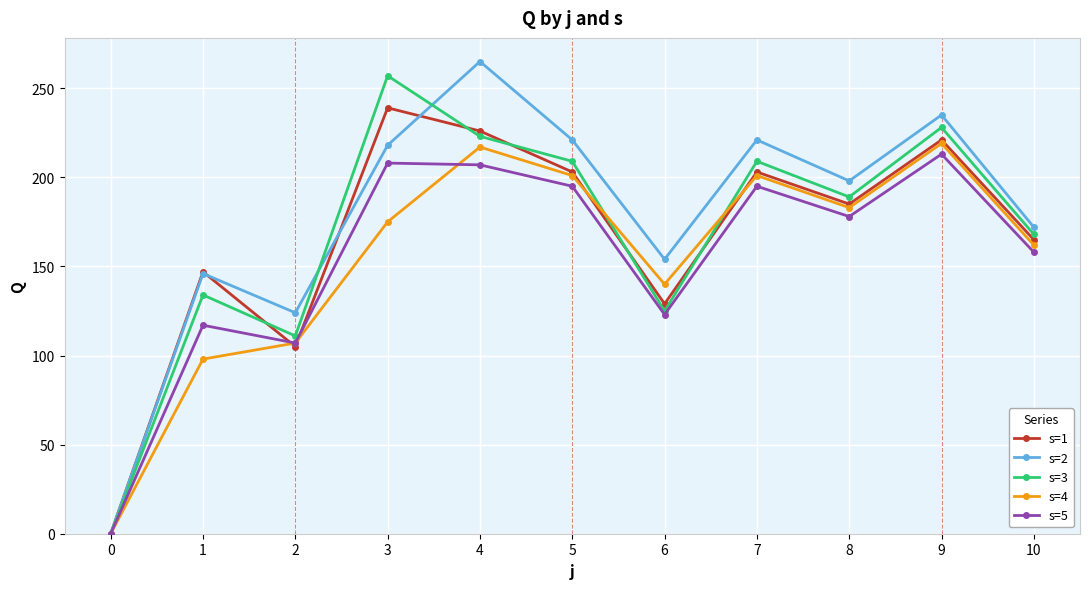

What is the total value across all series at 1?

642